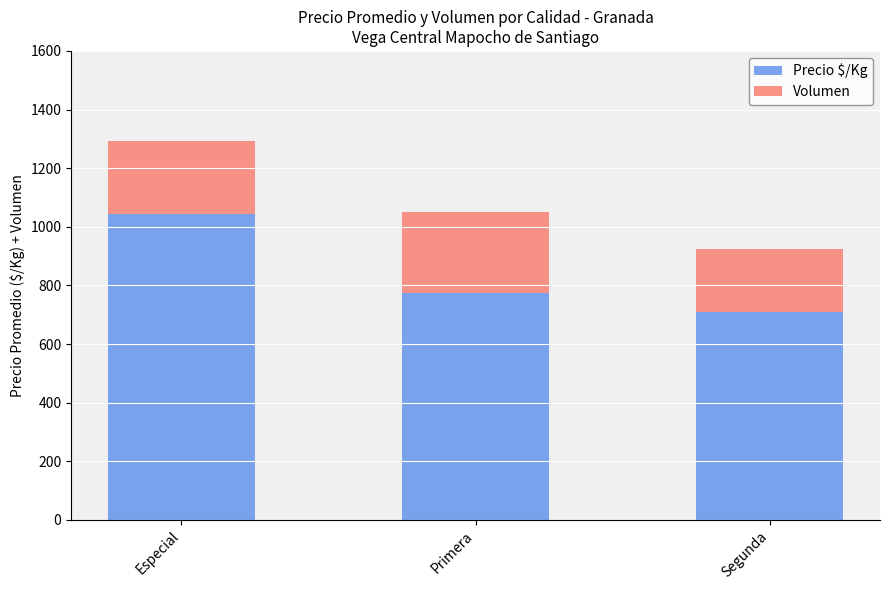

At which label does Precio $/Kg reach its peak?

Especial